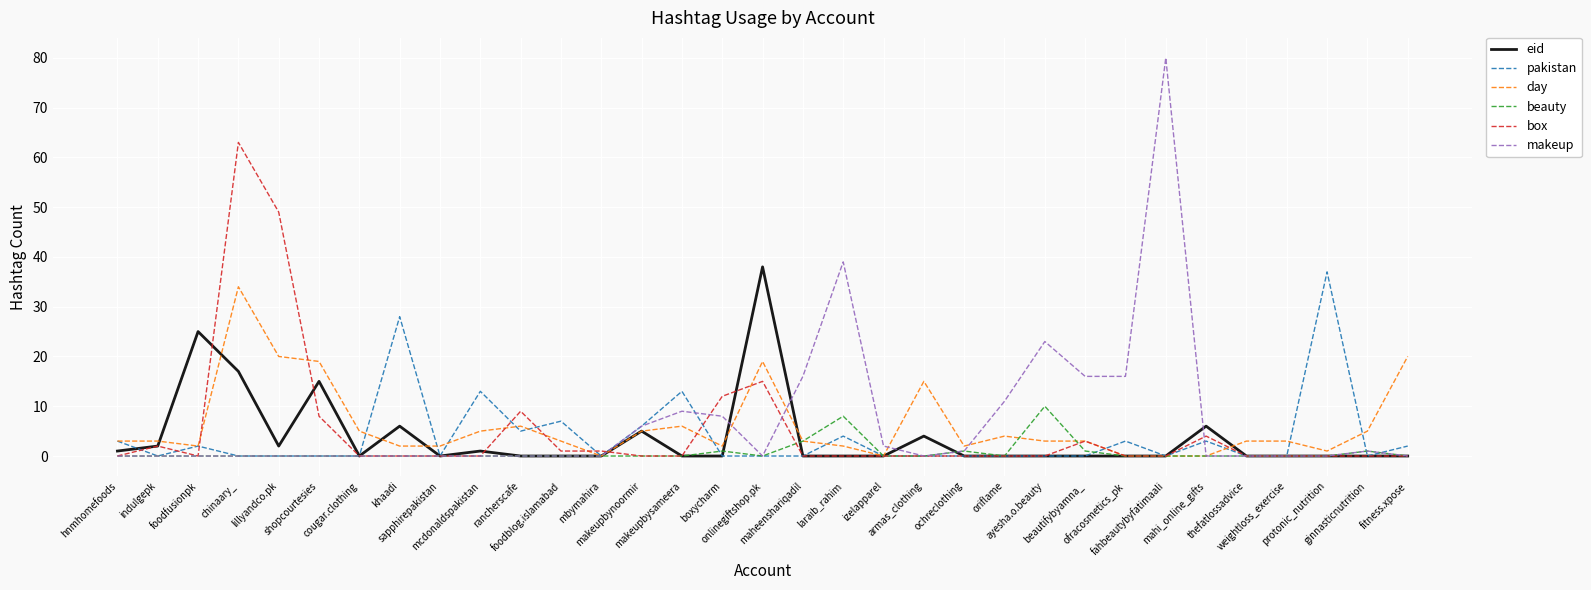

What is the average value of the beauty series?

1